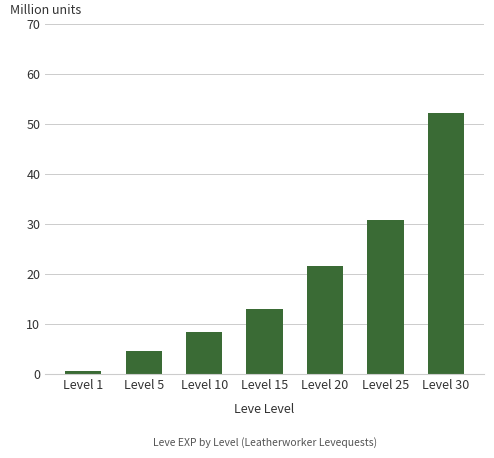

Which category has the lowest value across all series?

Level 1